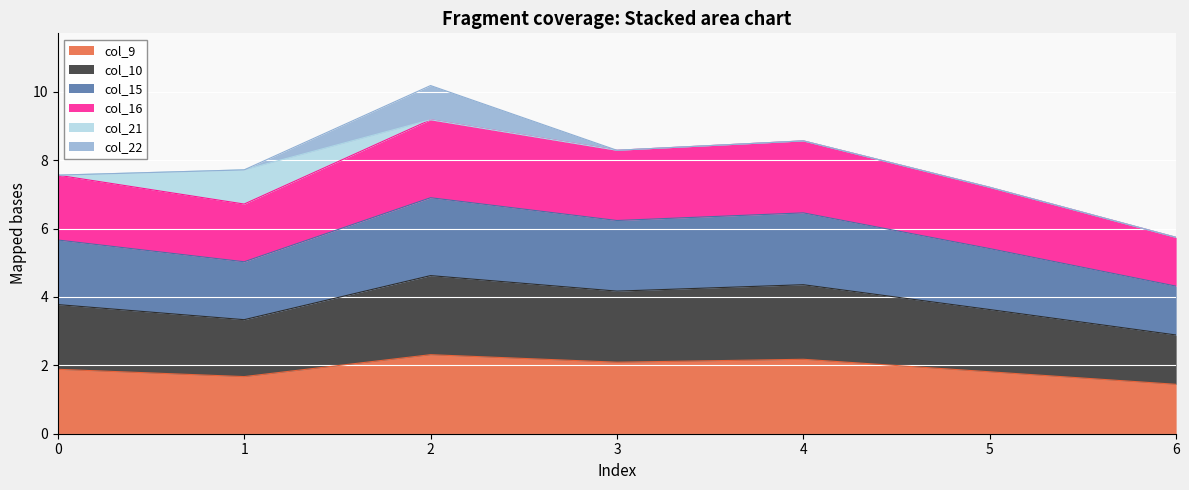

True or false: col_16 and col_15 cross at least once.

False